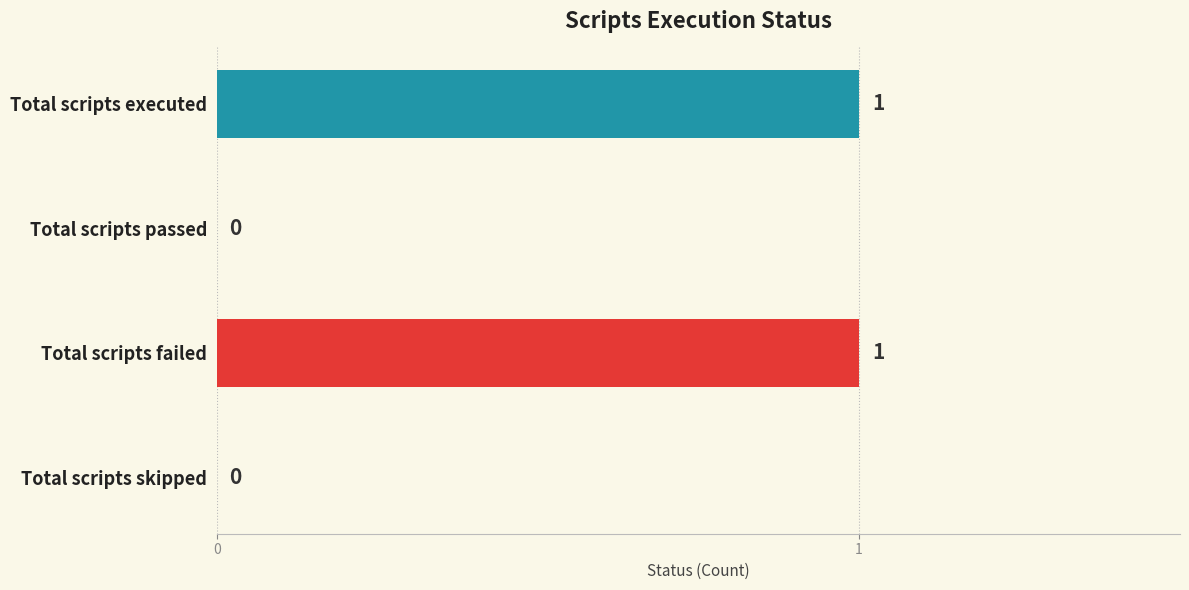

Approximately how many times larger is the value at Total scripts executed compared to Total scripts failed?

1.0